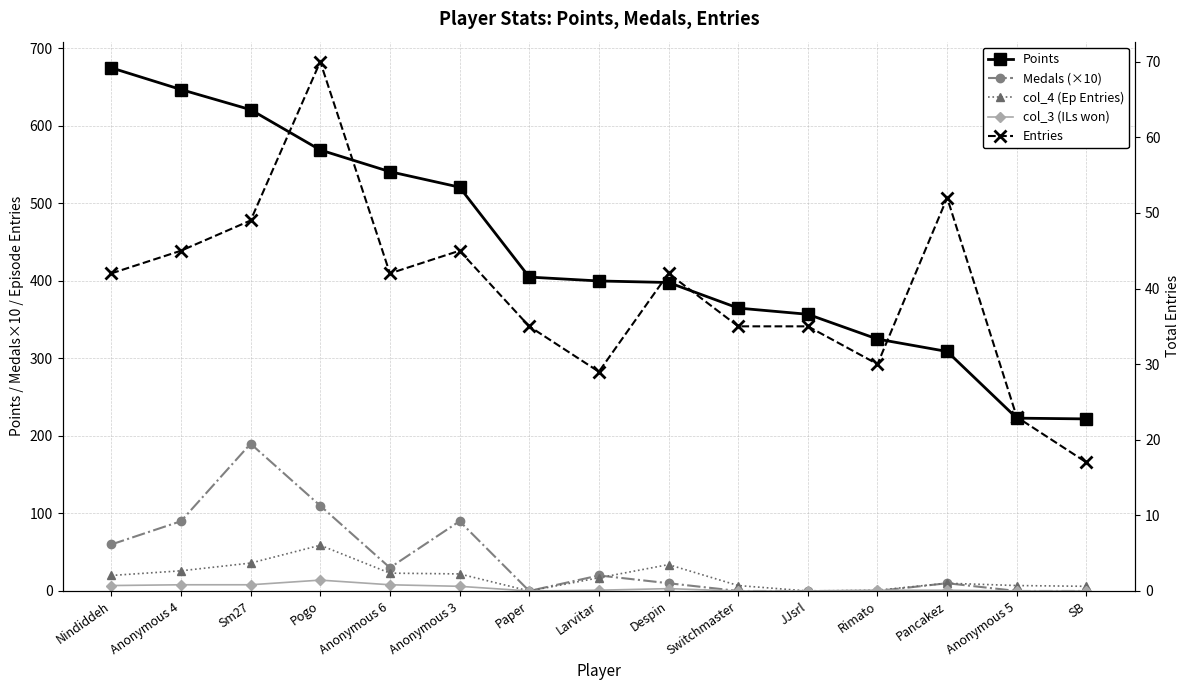

True or false: Medals (×10) has more than 0 points higher than both neighbors.

True